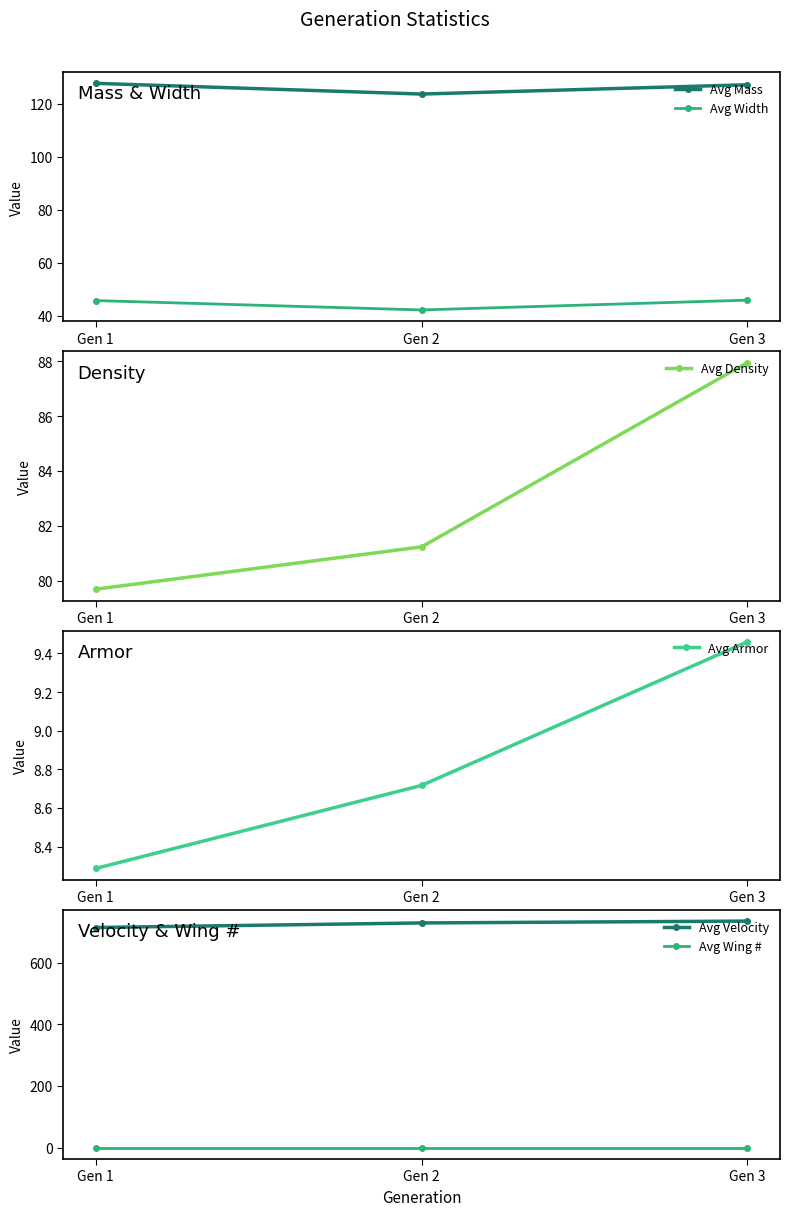

What is the total value across all series at Gen 3?

1004.9